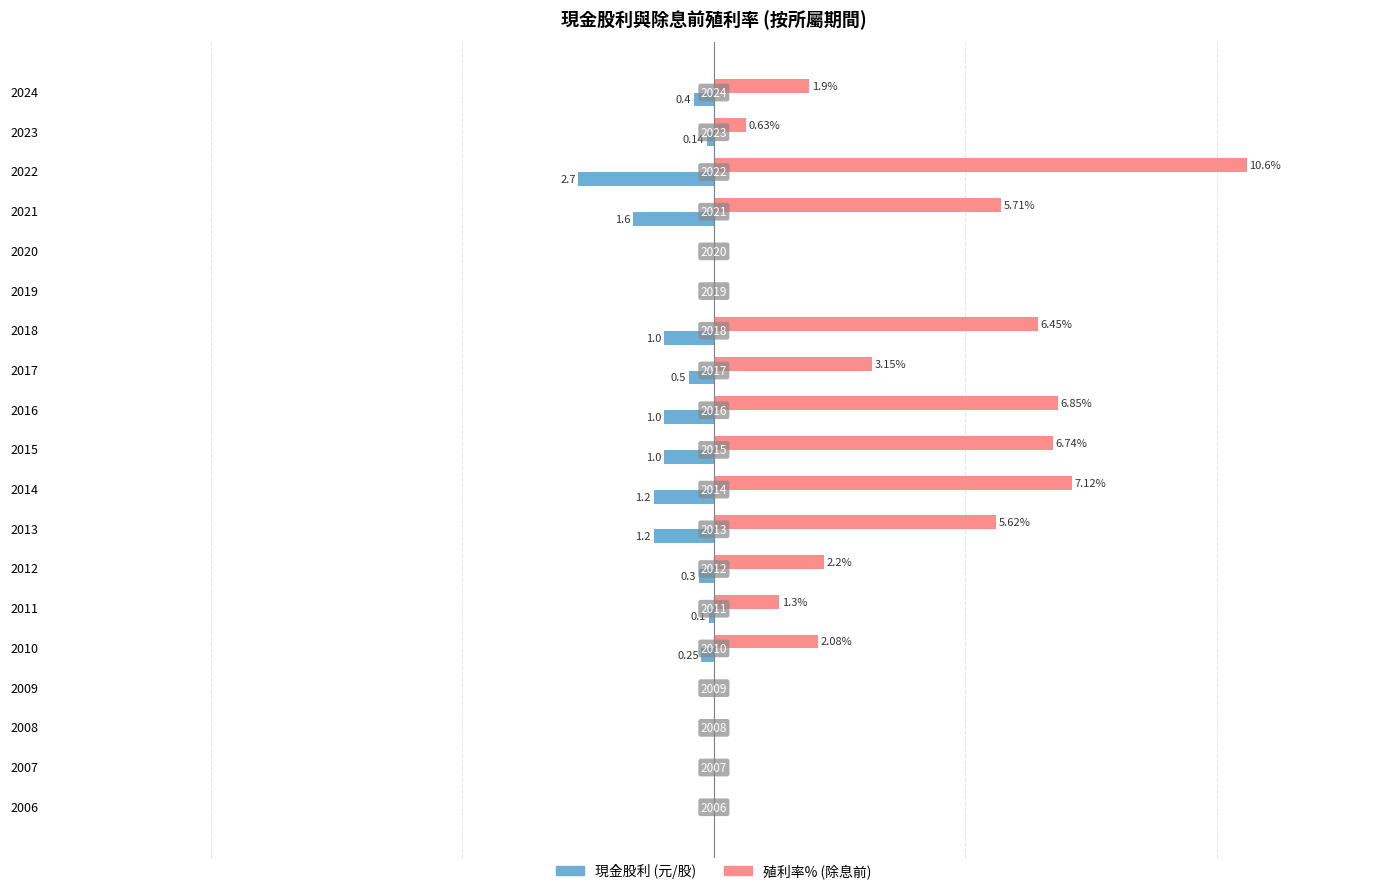

What is the value of the 殖利率(除息前) bar at the 14th from the left?

1.3